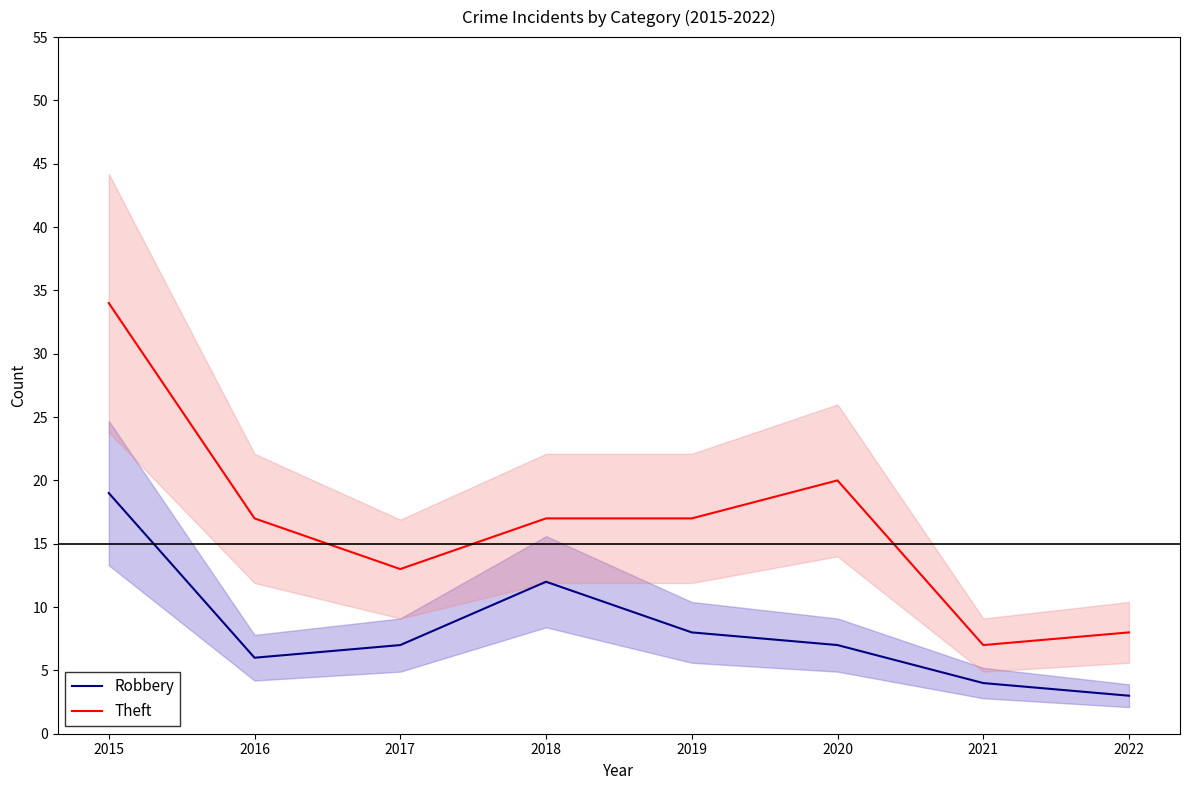

True or false: Theft has more than 1 points higher than both neighbors.

False